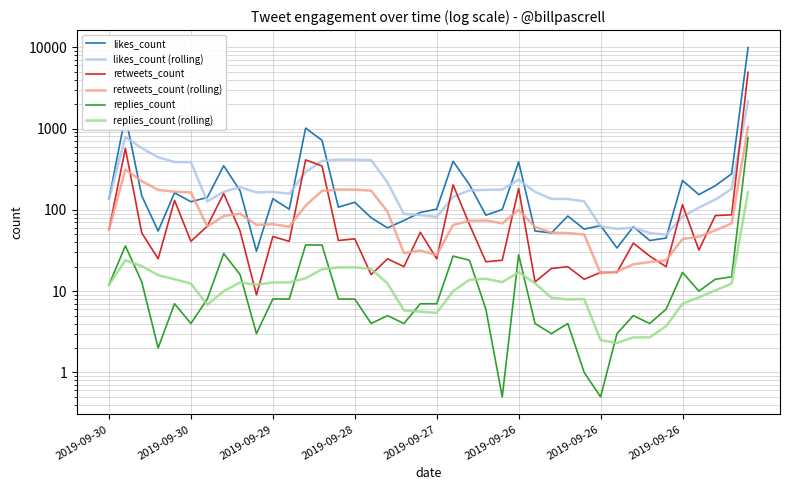

Which series changed the most between 14 and 36?

likes_count (rolling)